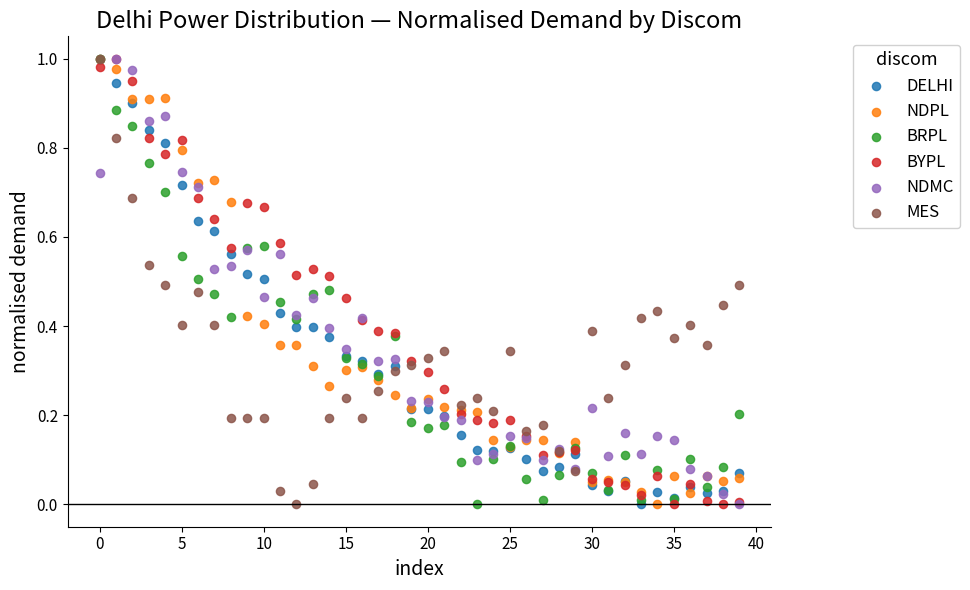

What are all the series names shown in the legend?

DELHI, NDPL, BRPL, BYPL, NDMC, MES